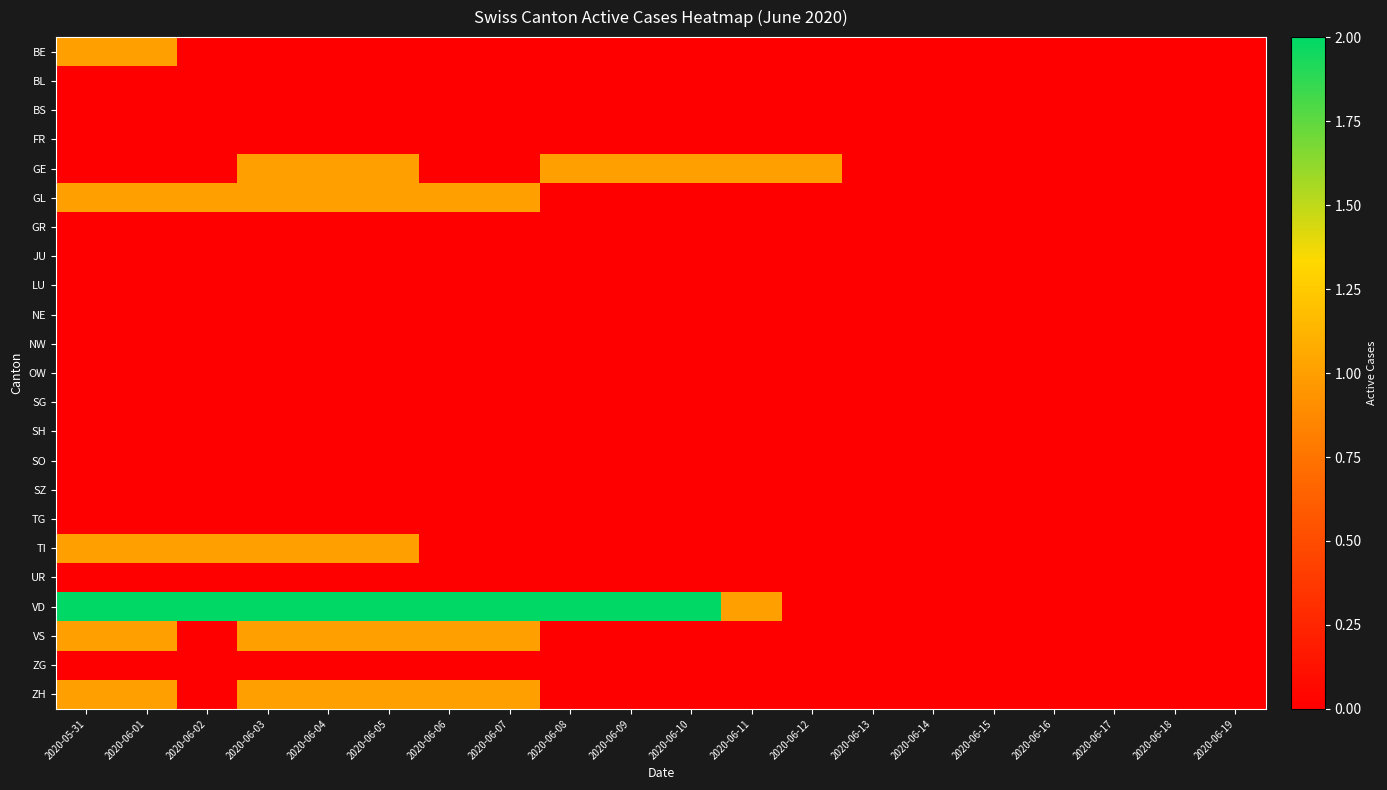

Which series has the largest total across all categories?

VD